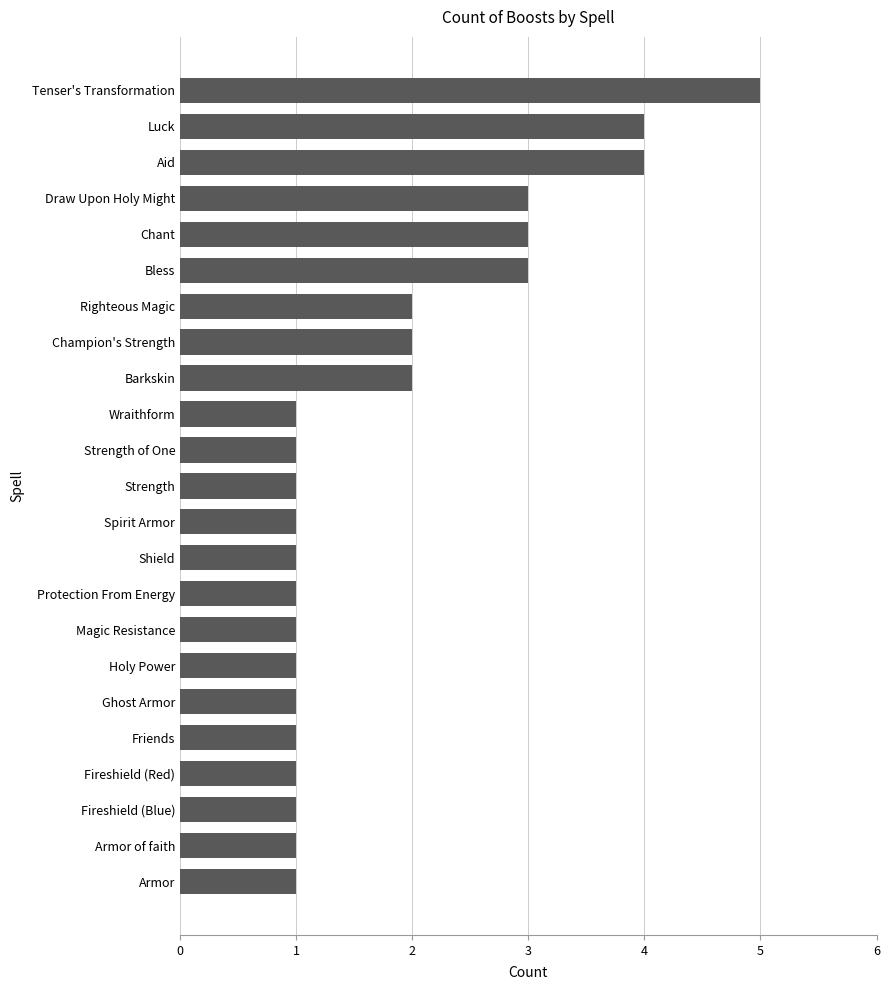

At which category does the chart reach its peak across all series?

Tenser's Transformation